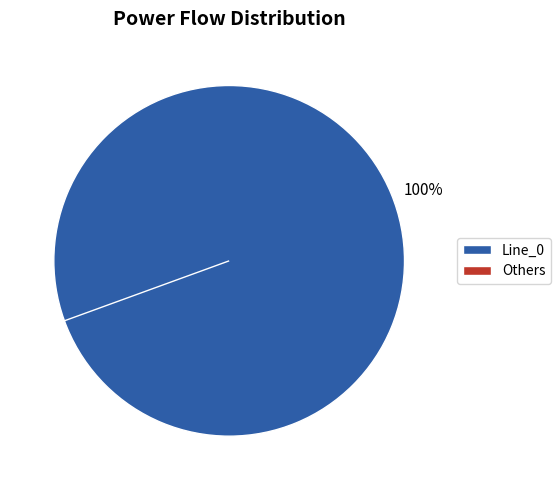

What is the majority slice?

Line_0